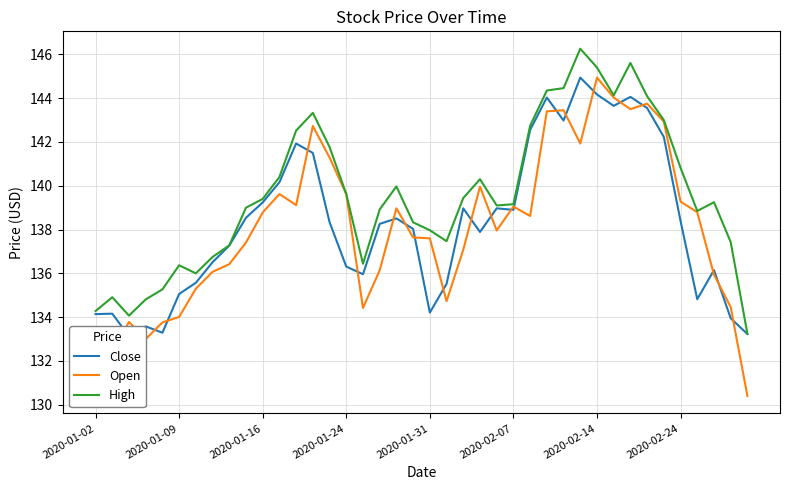

Is this an area chart (filled region under the line)?

No